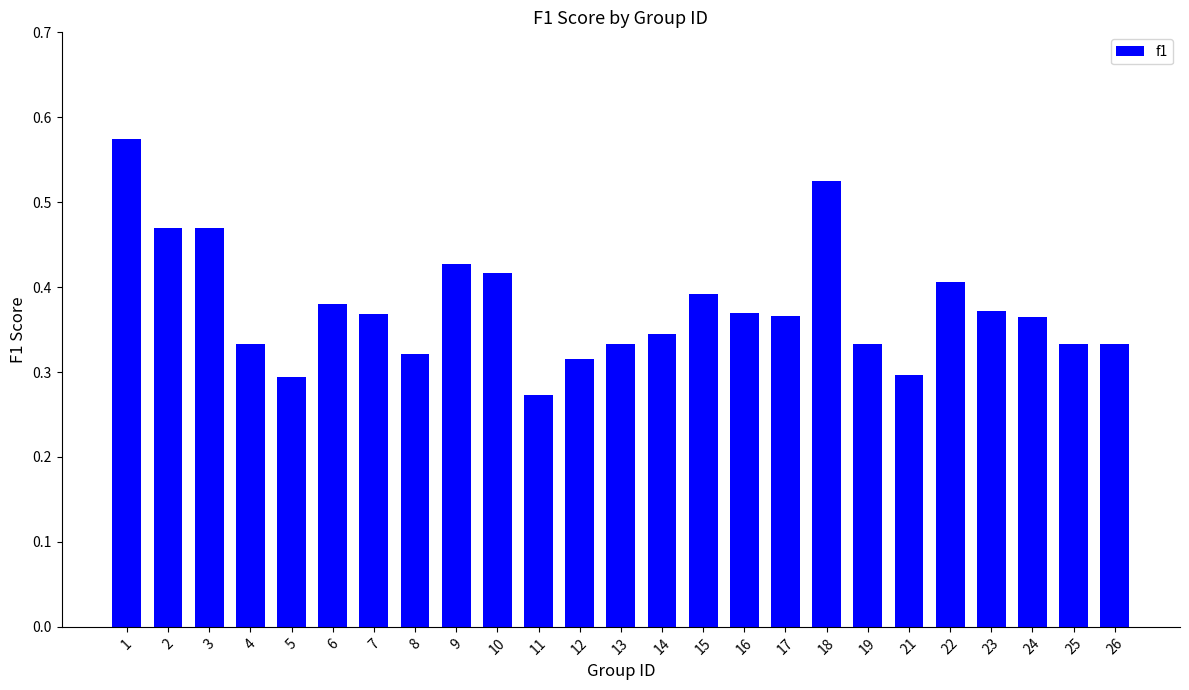

What is the sum of all values?

9.4